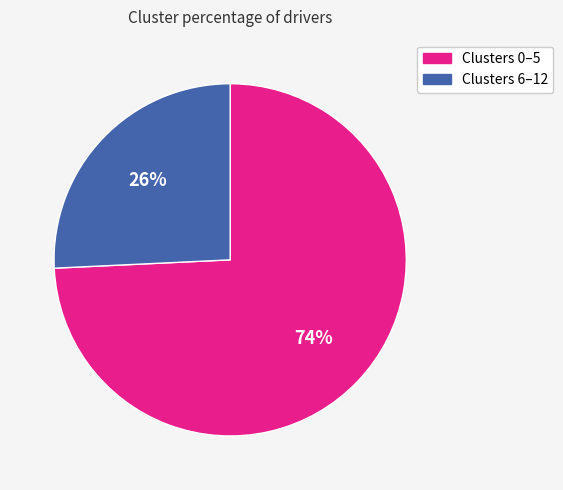

Is there any slice that represents more than half of the pie?

Yes